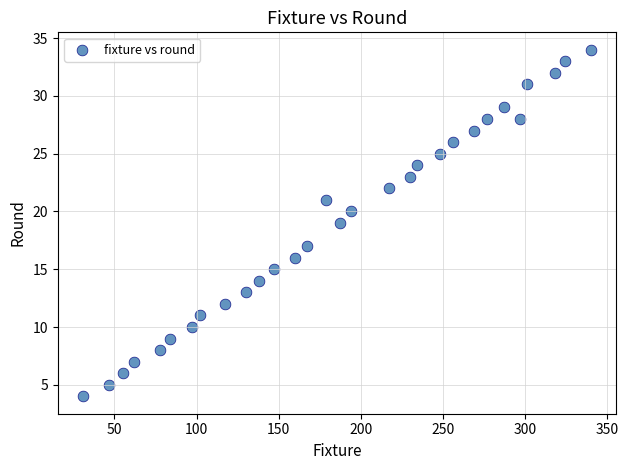

What is the range of X values (max minus min)?

309